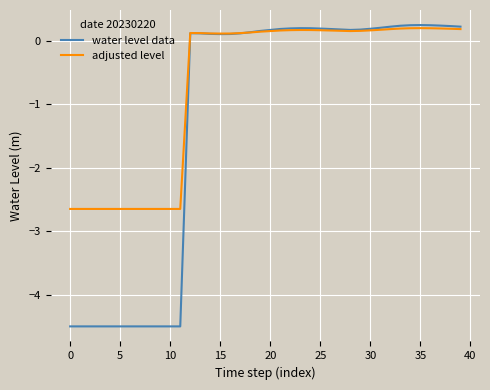

Which series has the largest range (max minus min)?

water level data